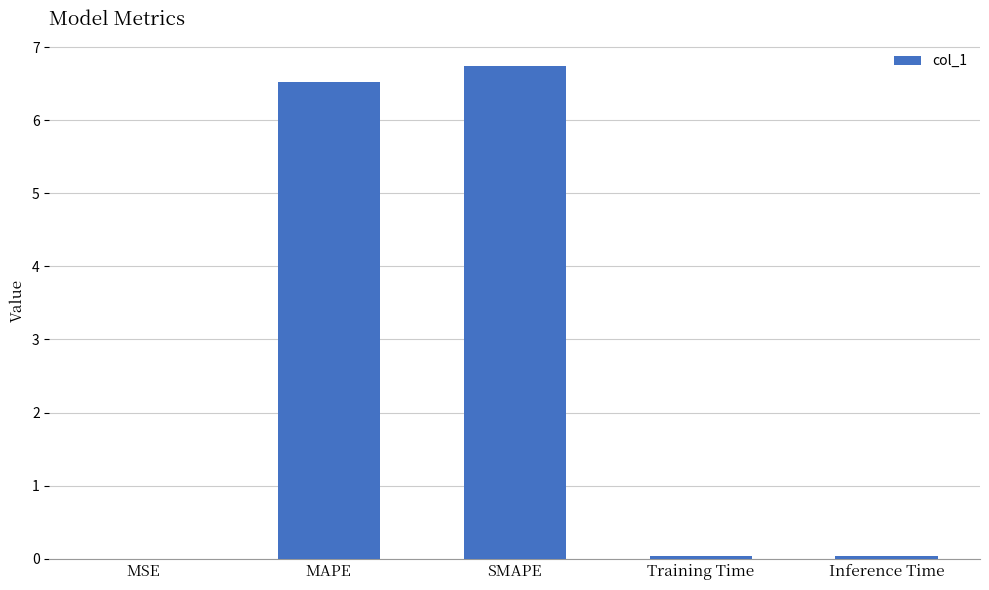

Read the value at SMAPE.

6.7